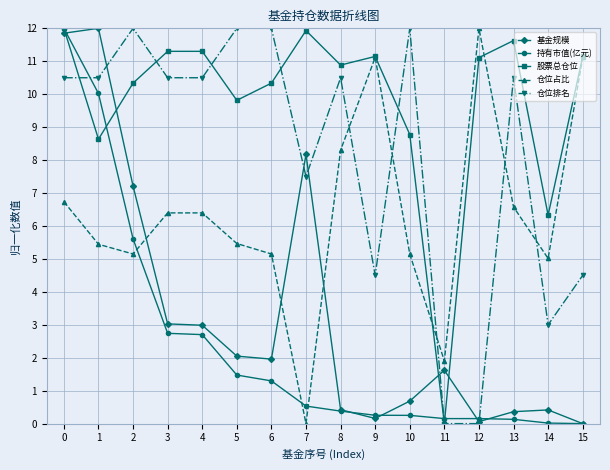

Where is the first local minimum for 仓位占比?

2